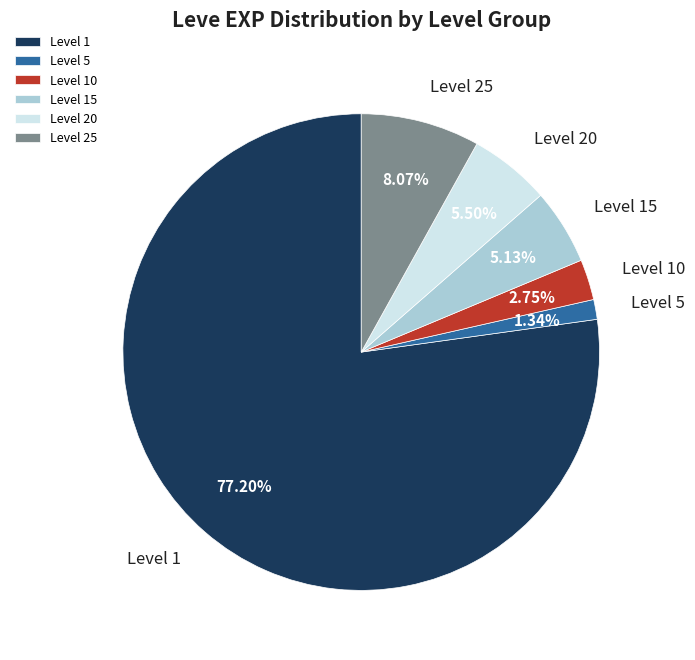

How many segments does this pie chart have?

6